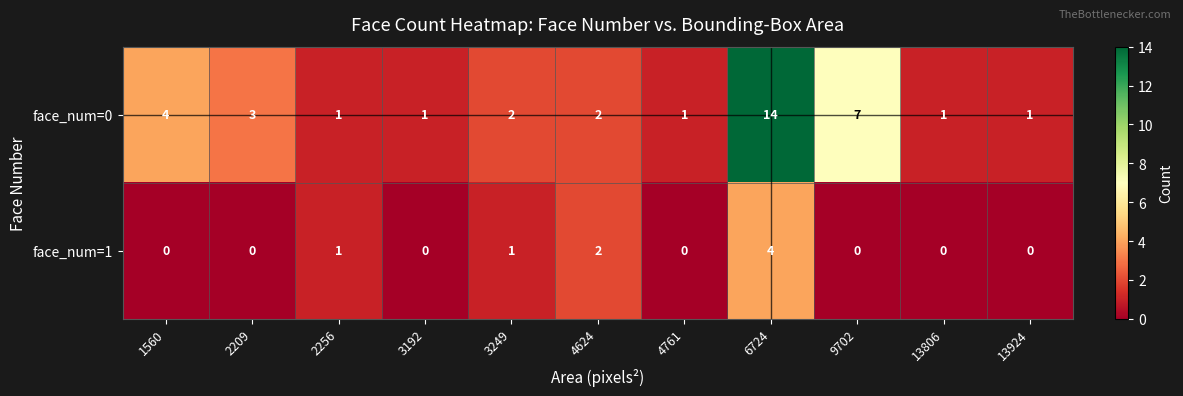

At which category is the sum across all series the highest?

6724